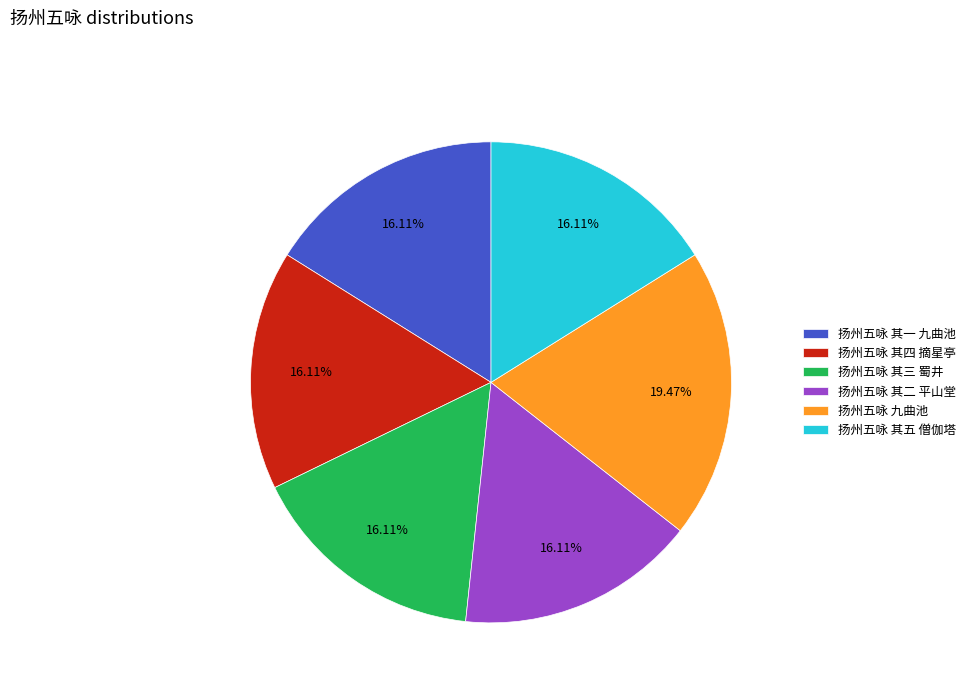

What is the ratio of the value at 扬州五咏 其一 九曲池 to the value at 扬州五咏 其三 蜀井?

1.0